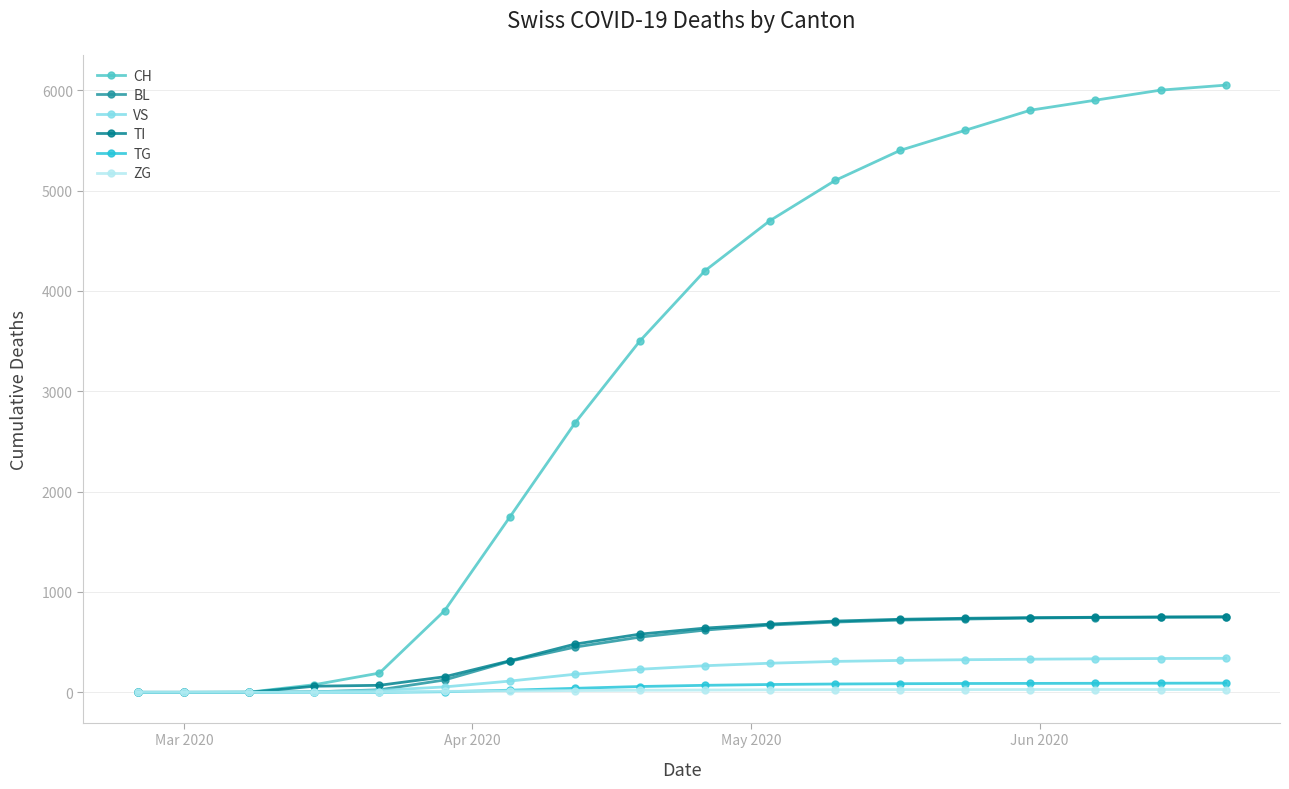

Which series has the widest spread of values?

CH